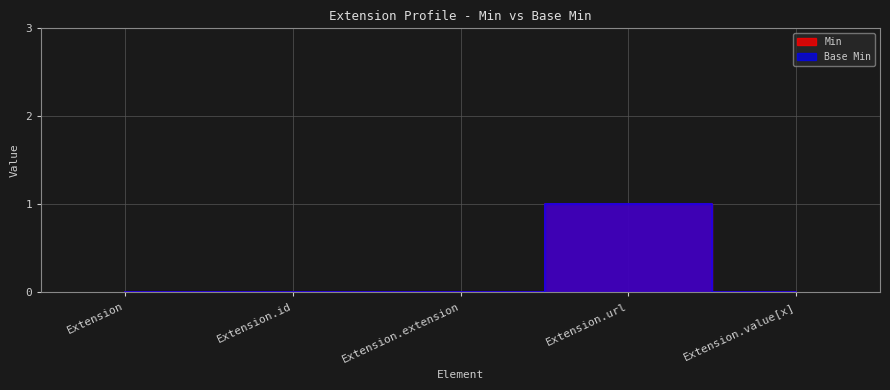

True or false: Base Min has more than 2 points higher than both neighbors.

False